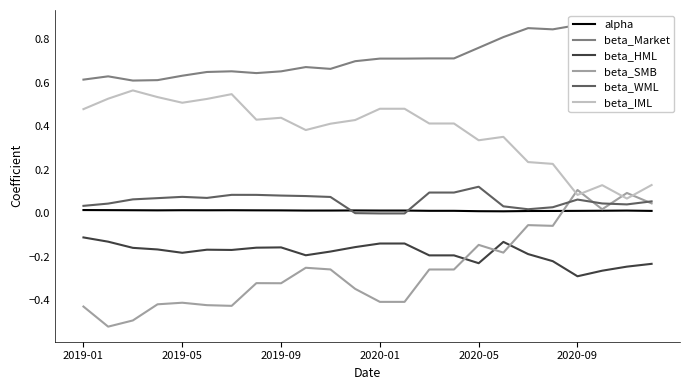

What are all the series names shown in the legend?

alpha, beta_Market, beta_HML, beta_SMB, beta_WML, beta_IML